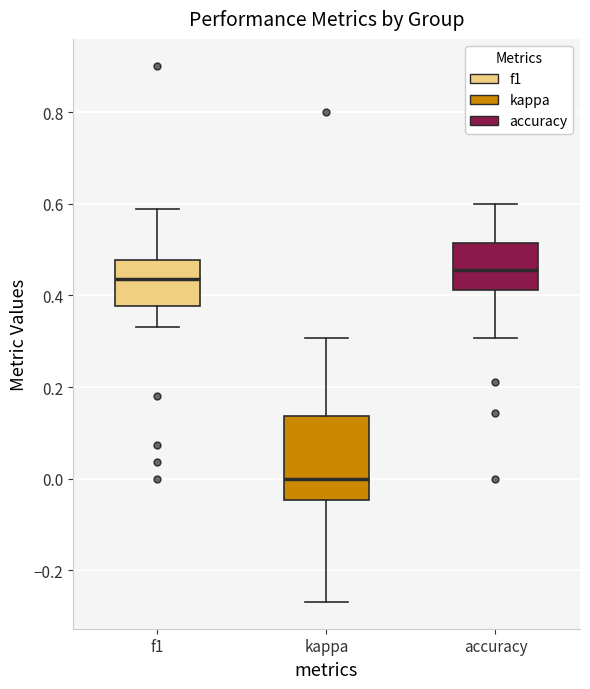

Where does the median line of the box for accuracy sit on the y-axis? The values are not printed on the chart, so give them approximately, as read against the axis.

0.46